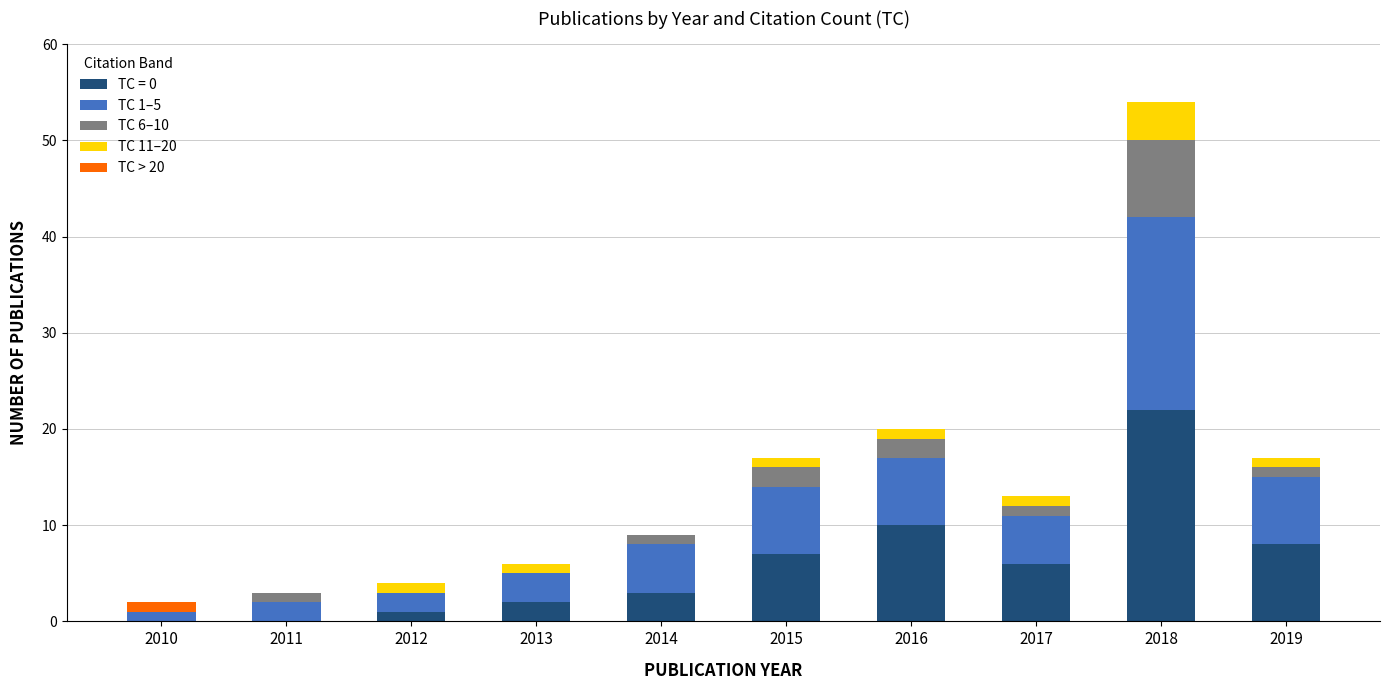

At which category is the sum across all series the highest?

2018